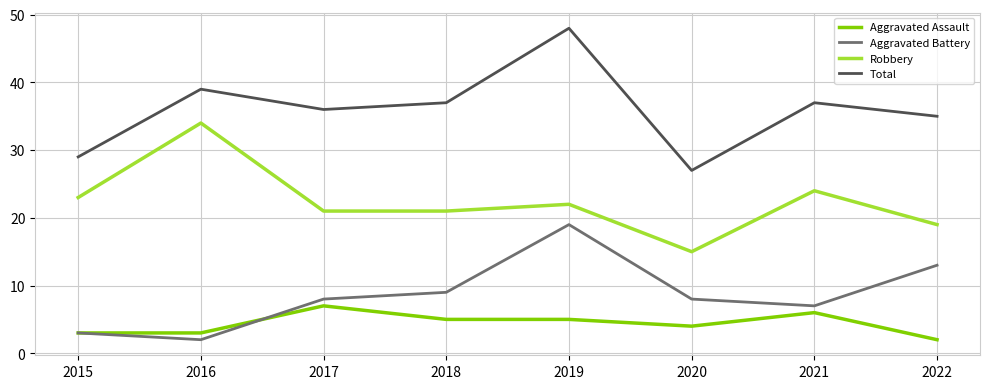

What are all the series names shown in the legend?

Aggravated Assault, Aggravated Battery, Robbery, Total